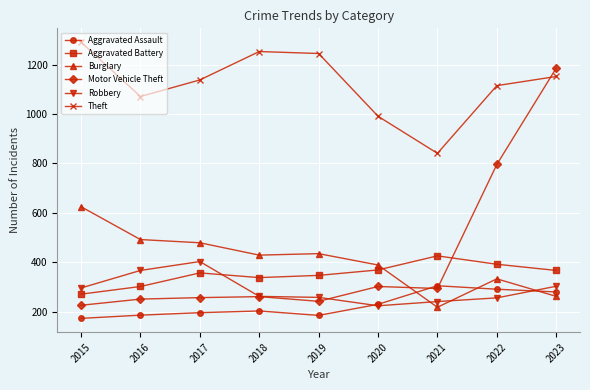

What is the maximum value for Aggravated Assault?

305